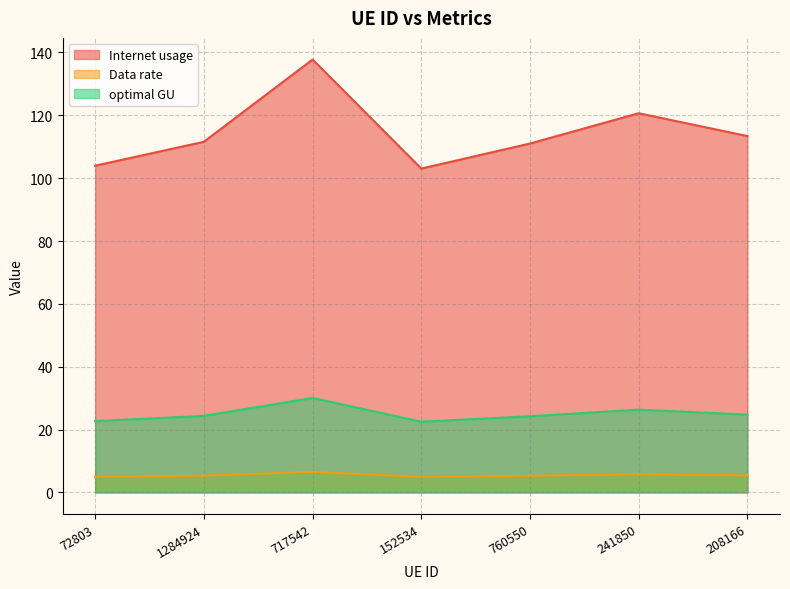

Between 152534 and 72803, which is larger?

72803